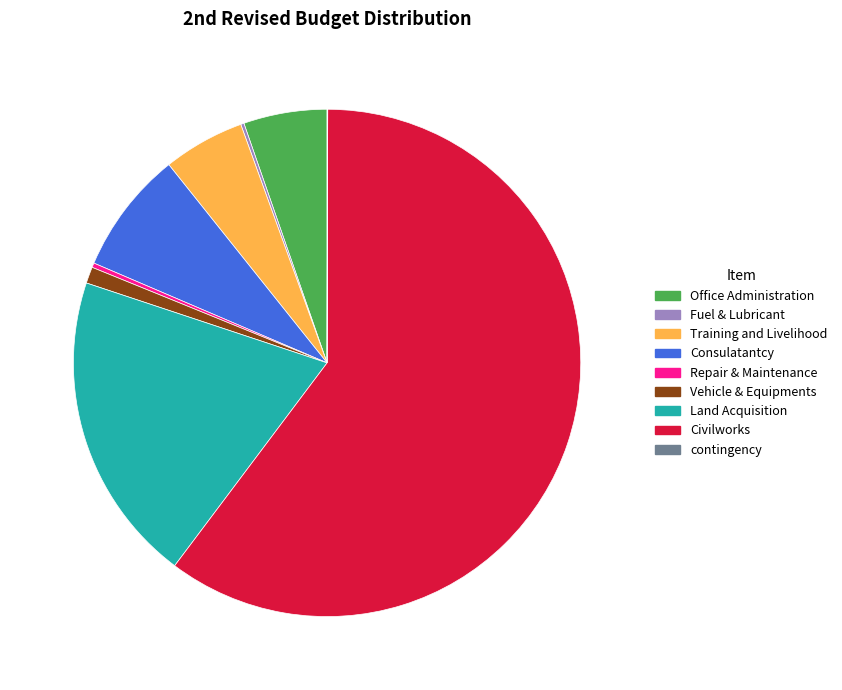

Which slice is the largest?

Civilworks